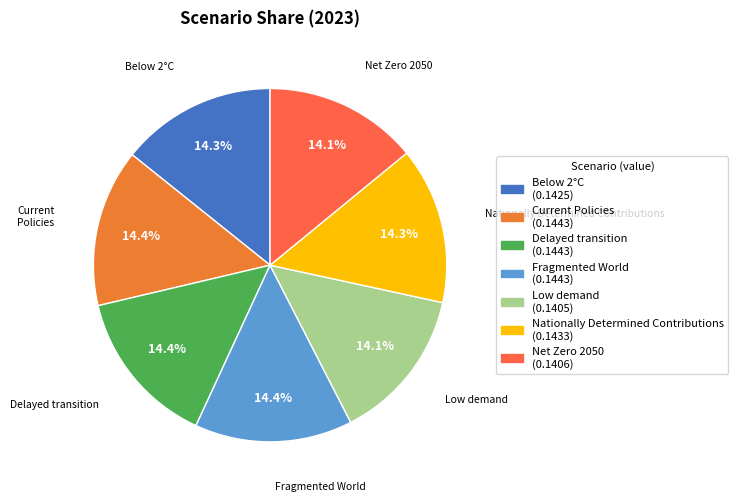

How many slices are in this pie chart?

7